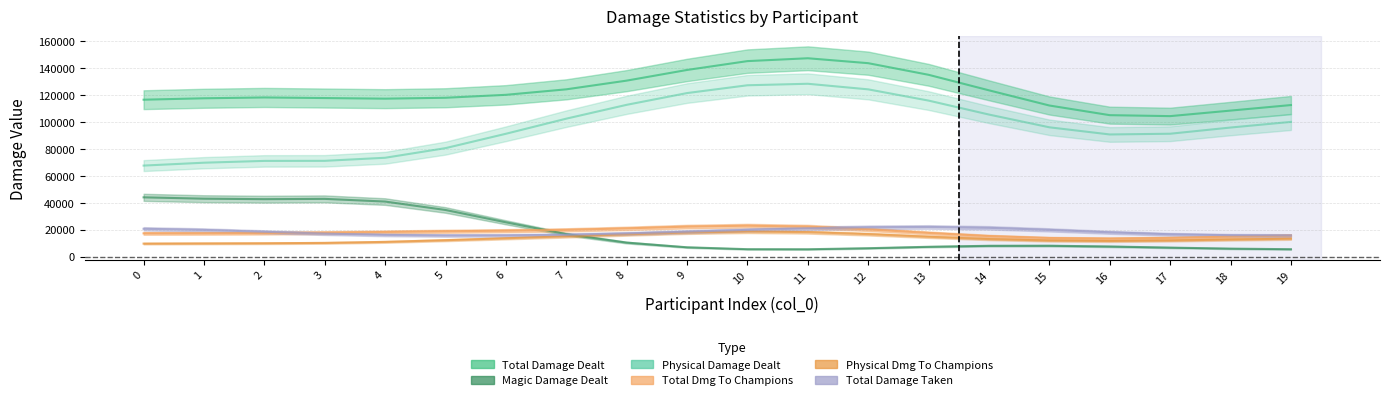

At which label does totalDamageDealtToChampions first exceed 17835?

3